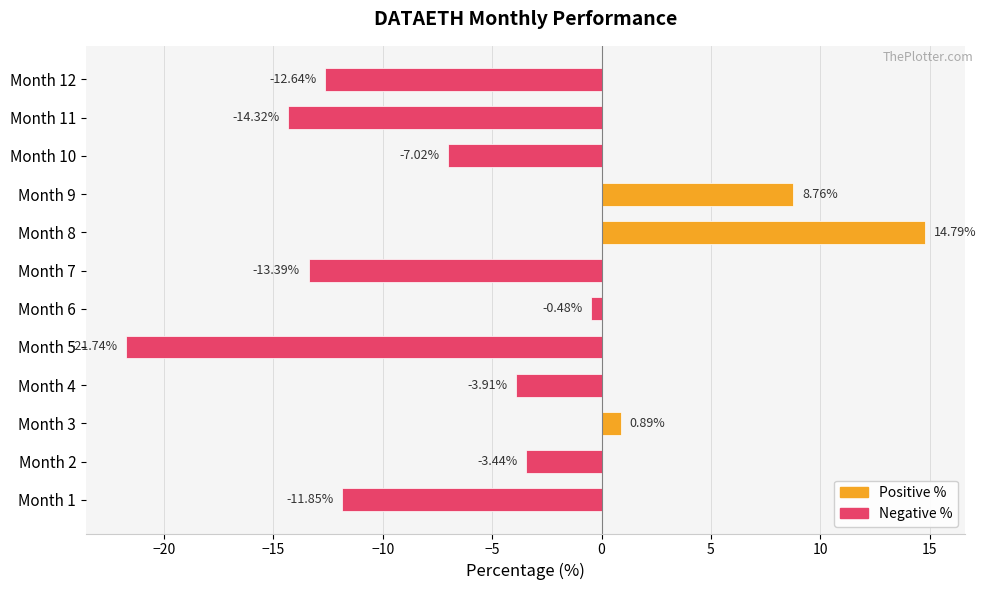

How many series are shown in this chart?

1